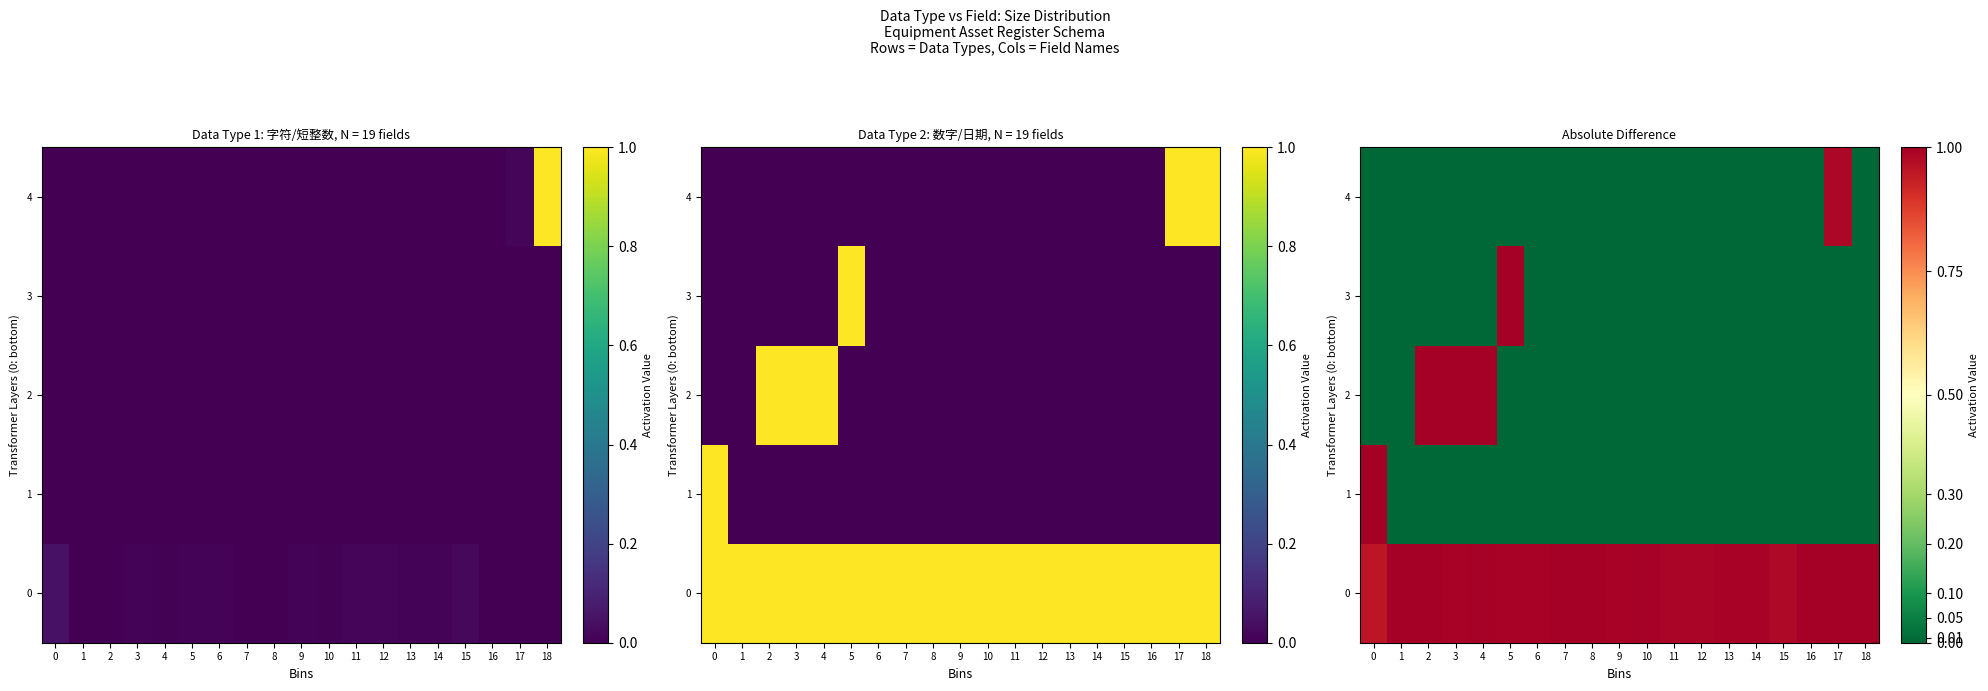

Rank the series by their maximum value, from highest to lowest.

0, 1, 3, 2, 4